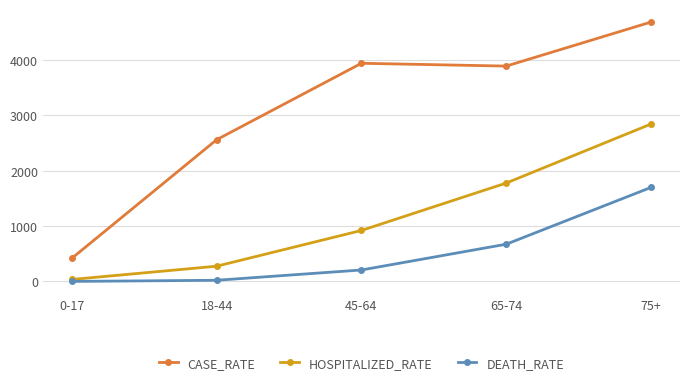

What is the spread (max minus min) of values at 45-64?

3735.4